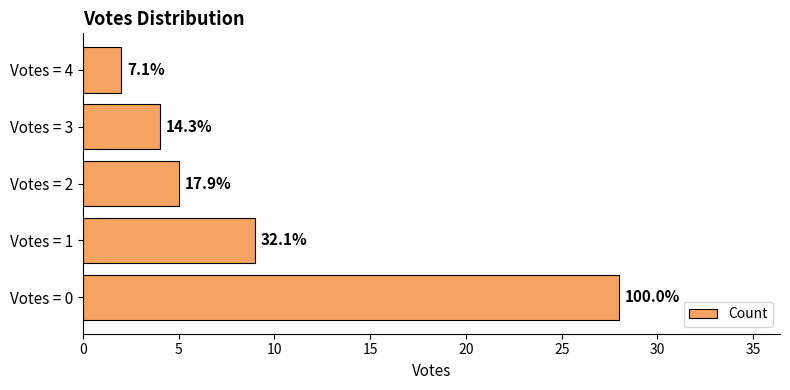

Does the chart contain any negative values?

No